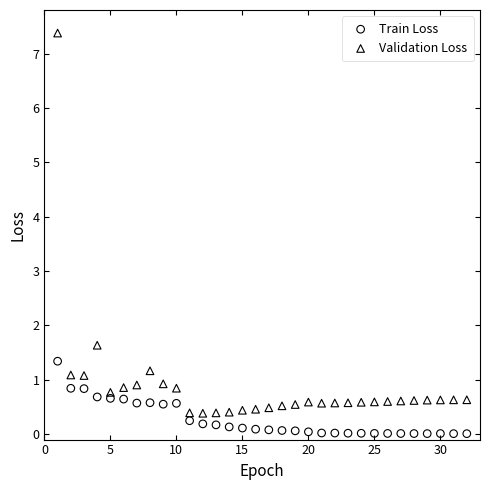

Across all data points, what is the range of Y values (max minus min)?

7.4